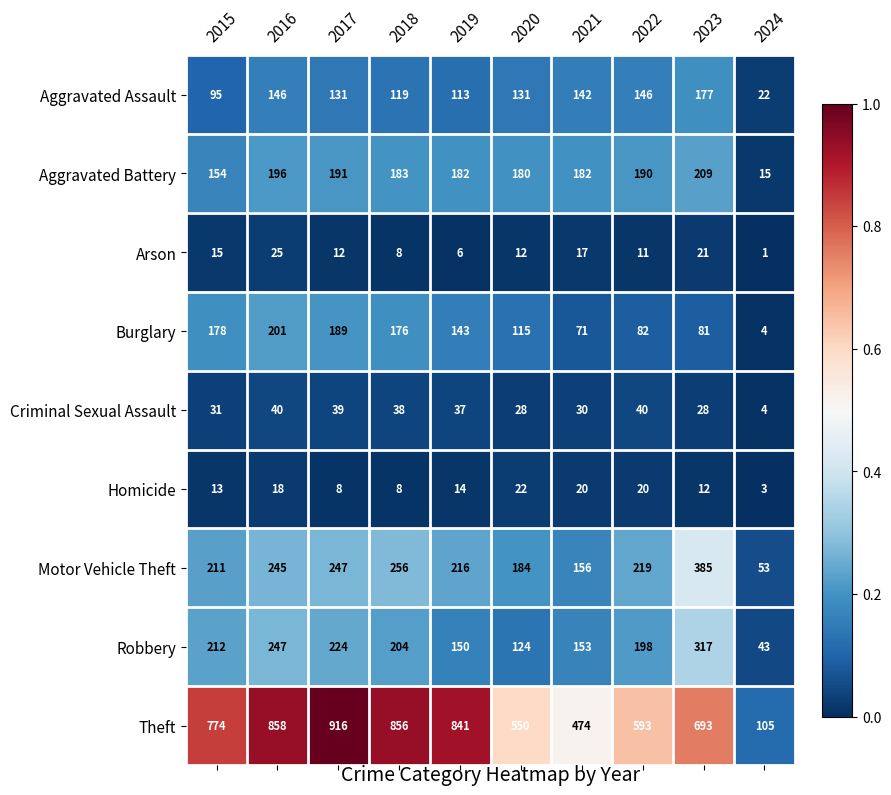

Between 2020 and 2022, which series saw the biggest shift?

Robbery